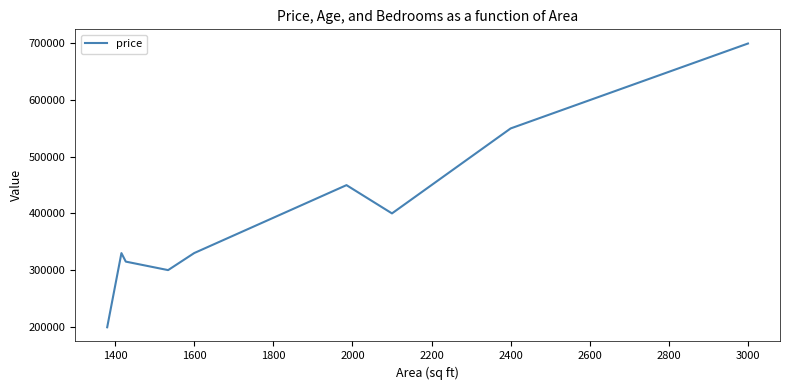

What is the maximum value shown in the chart?

699900